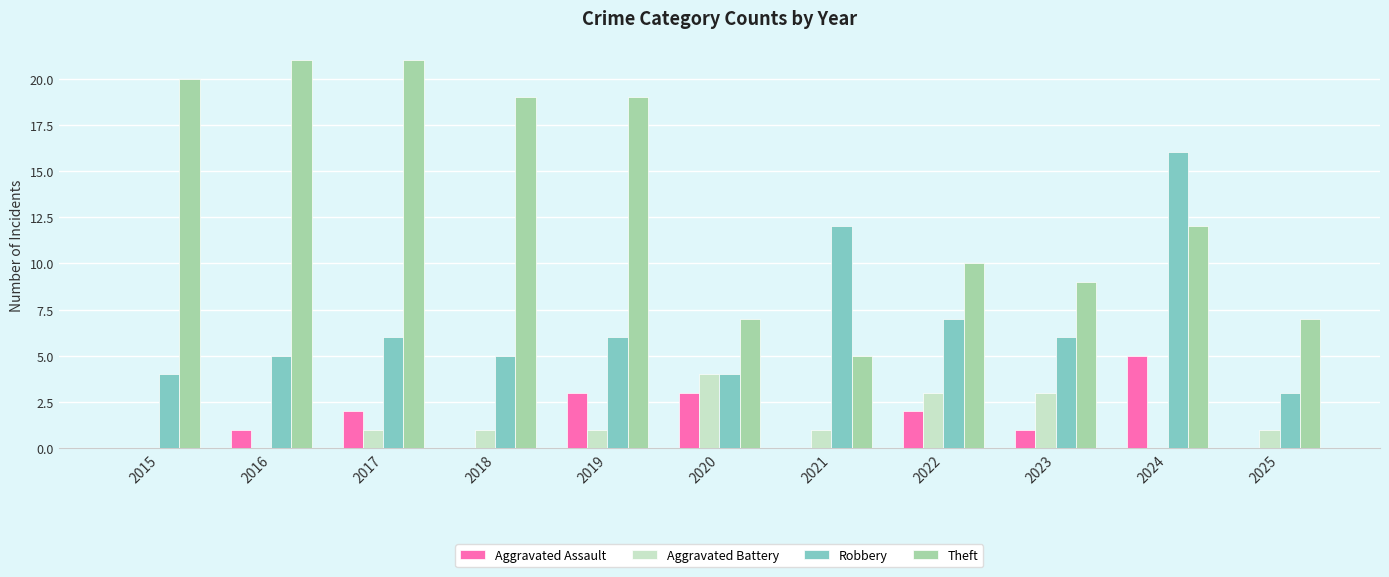

Which series has the largest total across all categories?

Theft